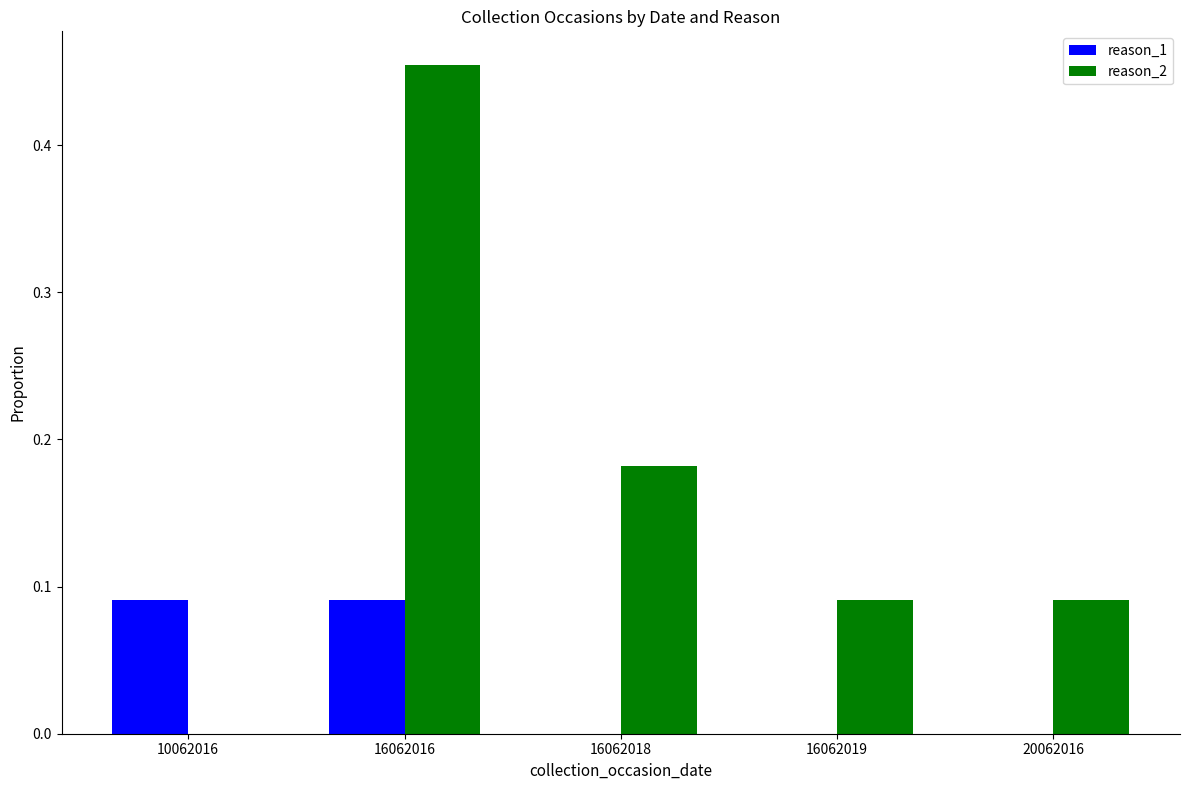

What are all the series names shown in the legend?

reason_1, reason_2